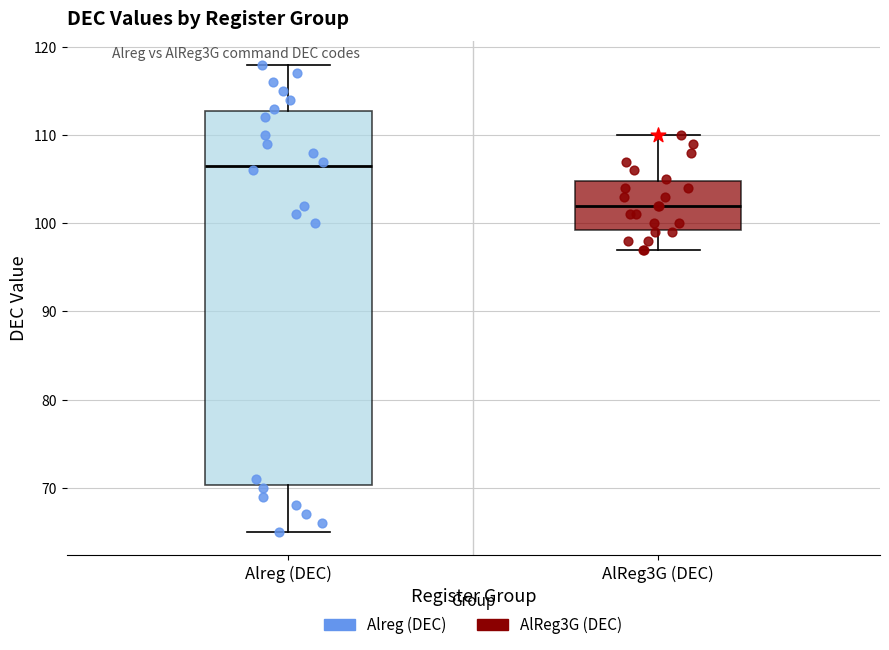

Where does the upper whisker of the box for Alreg (DEC) end on the y-axis? The values are not printed on the chart, so give them approximately, as read against the axis.

118